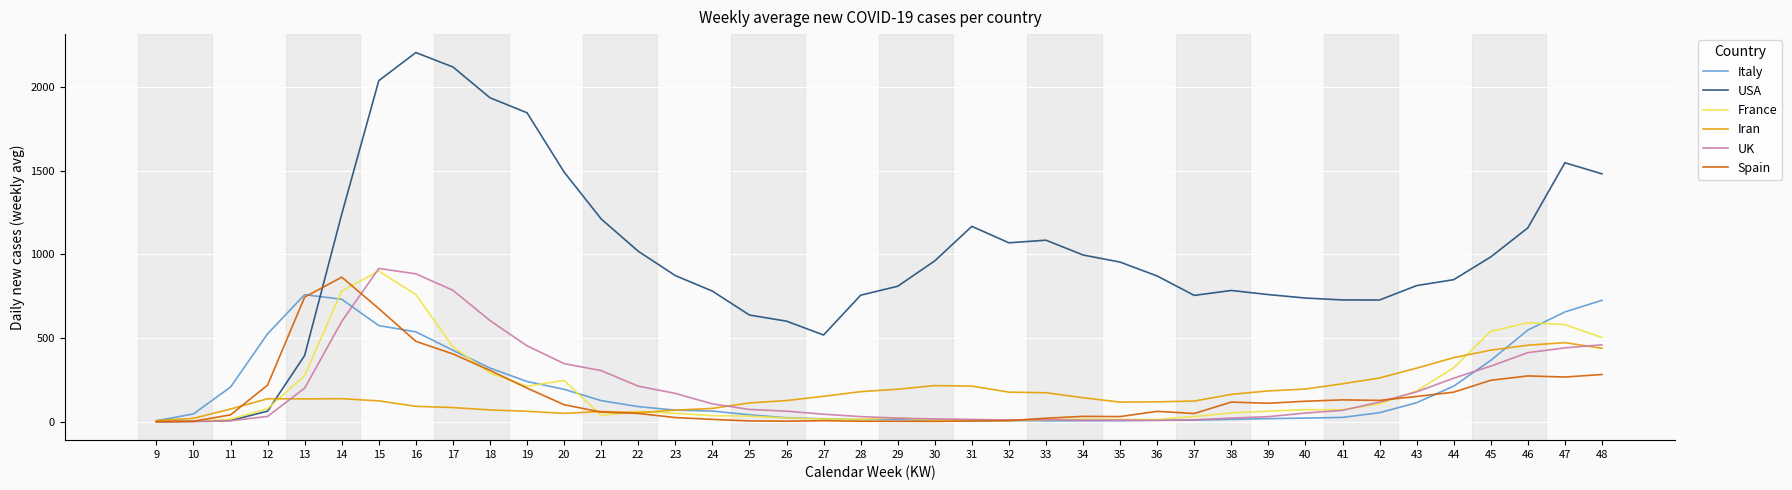

What value does the France series have at 38?

52.7